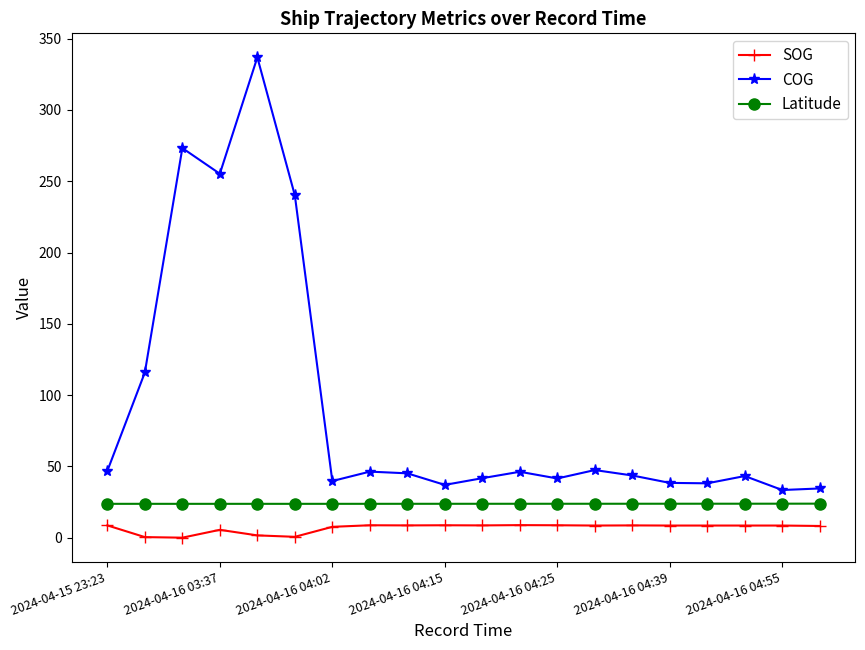

Which series has the largest range (max minus min)?

COG